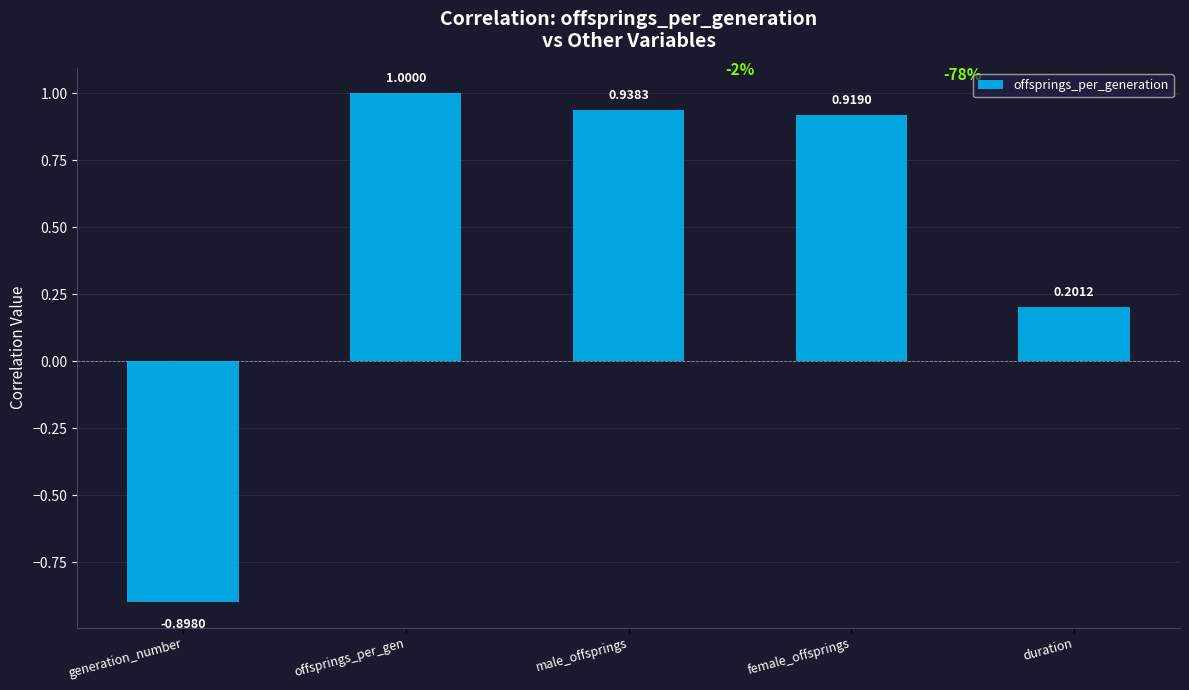

What is the difference between the values at female_offsprings and duration?

0.7